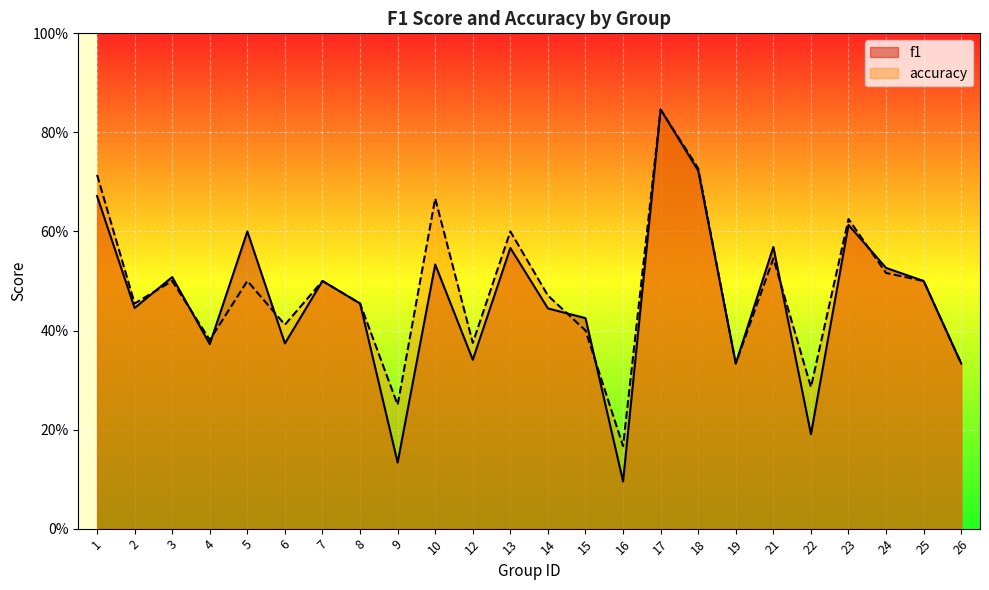

Reading left to right, extract all data points from this chart.

f1: 1=0.7	2=0.4	3=0.5	4=0.4	5=0.6	6=0.4	7=0.5	8=0.5	9=0.1	10=0.5	12=0.3	13=0.6	14=0.4	15=0.4	16=0.1	17=0.8	18=0.7	19=0.3	21=0.6	22=0.2	23=0.6	24=0.5	25=0.5	26=0.3
accuracy: 1=0.7	2=0.5	3=0.5	4=0.4	5=0.5	6=0.4	7=0.5	8=0.5	9=0.2	10=0.7	12=0.4	13=0.6	14=0.5	15=0.4	16=0.2	17=0.8	18=0.7	19=0.3	21=0.5	22=0.3	23=0.6	24=0.5	25=0.5	26=0.3